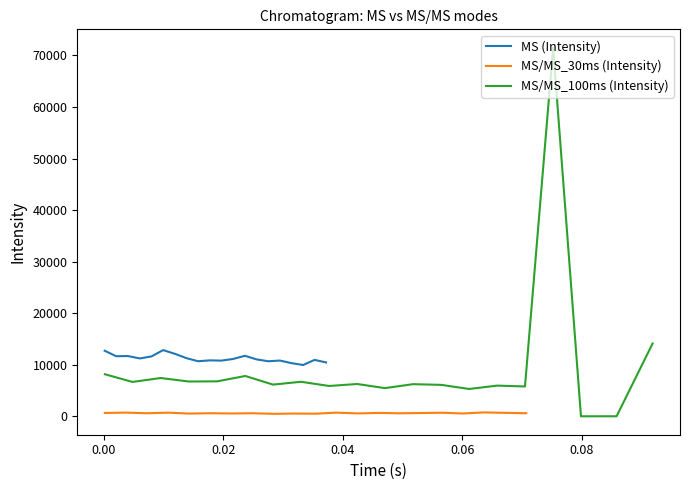

The value of MS/MS_30ms (Intensity) at −0.02 is 256. True or false?

False